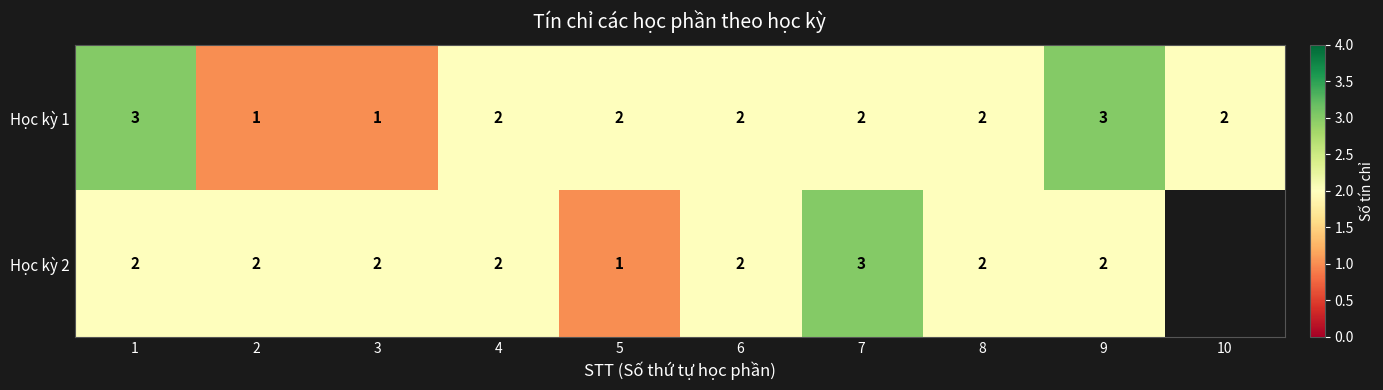

What is the total value across all series at 5?

3